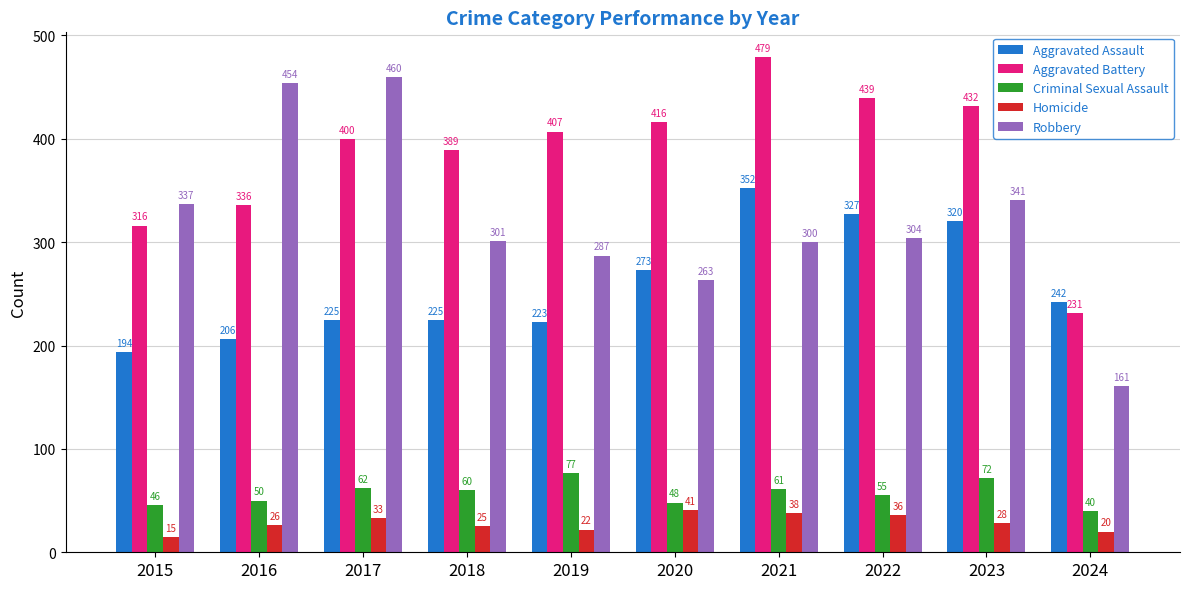

Is it true that Robbery equals 147 at 2019?

False